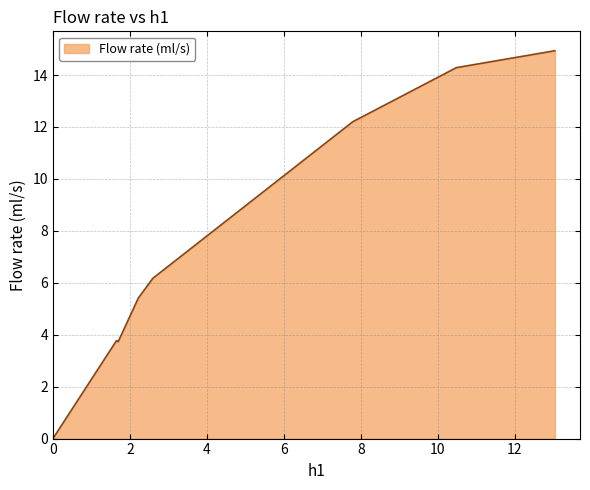

Does the chart display data point markers on the line(s)?

No